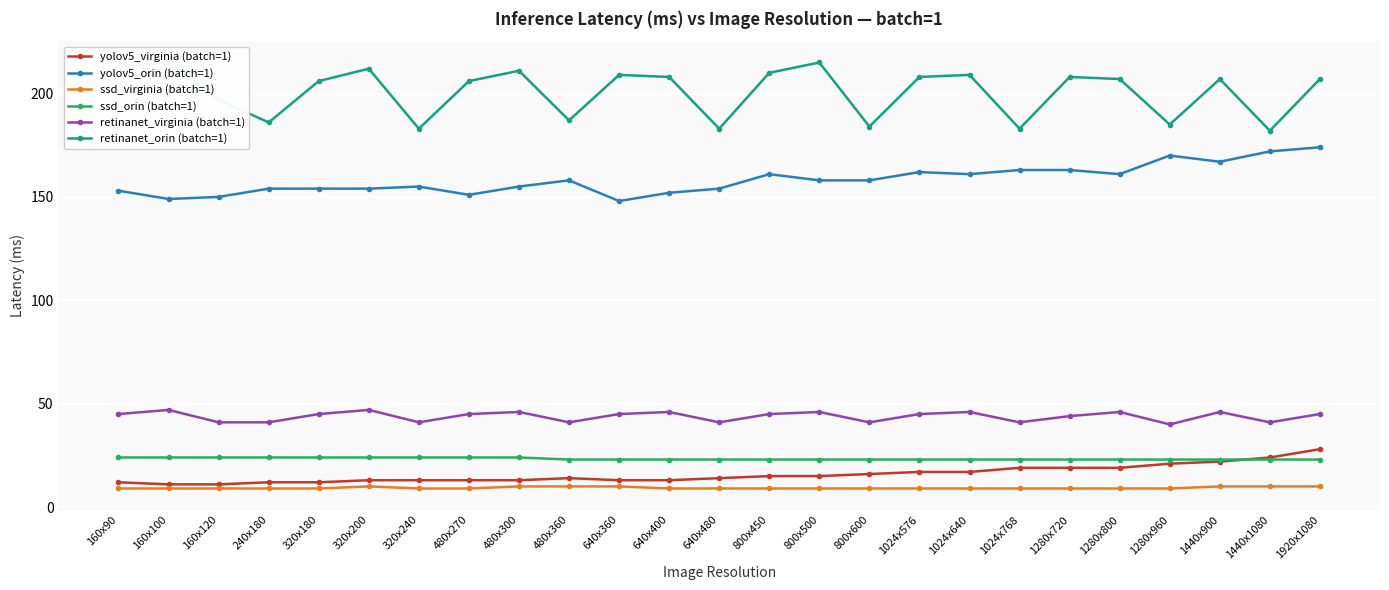

What is the label of the 16th point from the right?

480x360